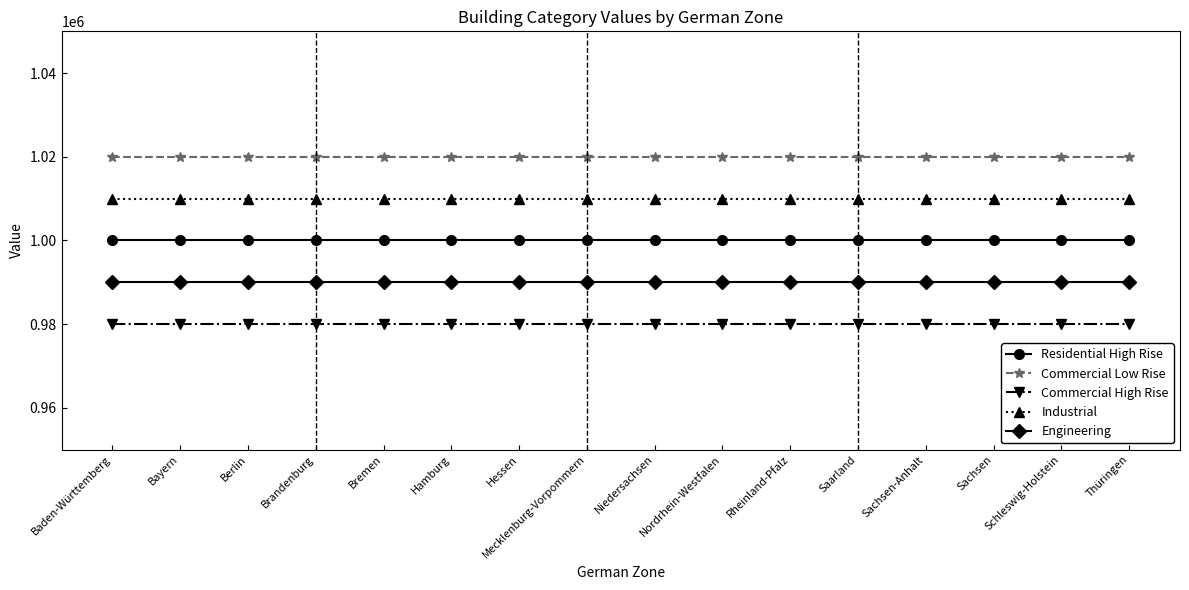

What is the highest value of the Residential High Rise series?

1000000